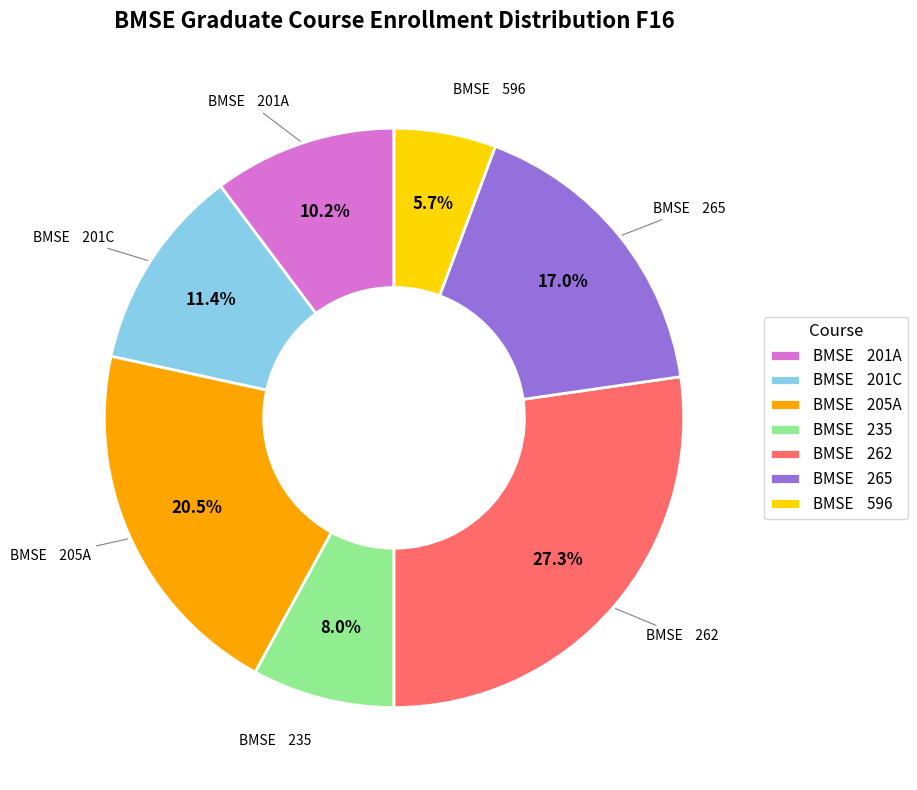

Which has a higher value, BMSE 262 or BMSE 205A?

BMSE 262